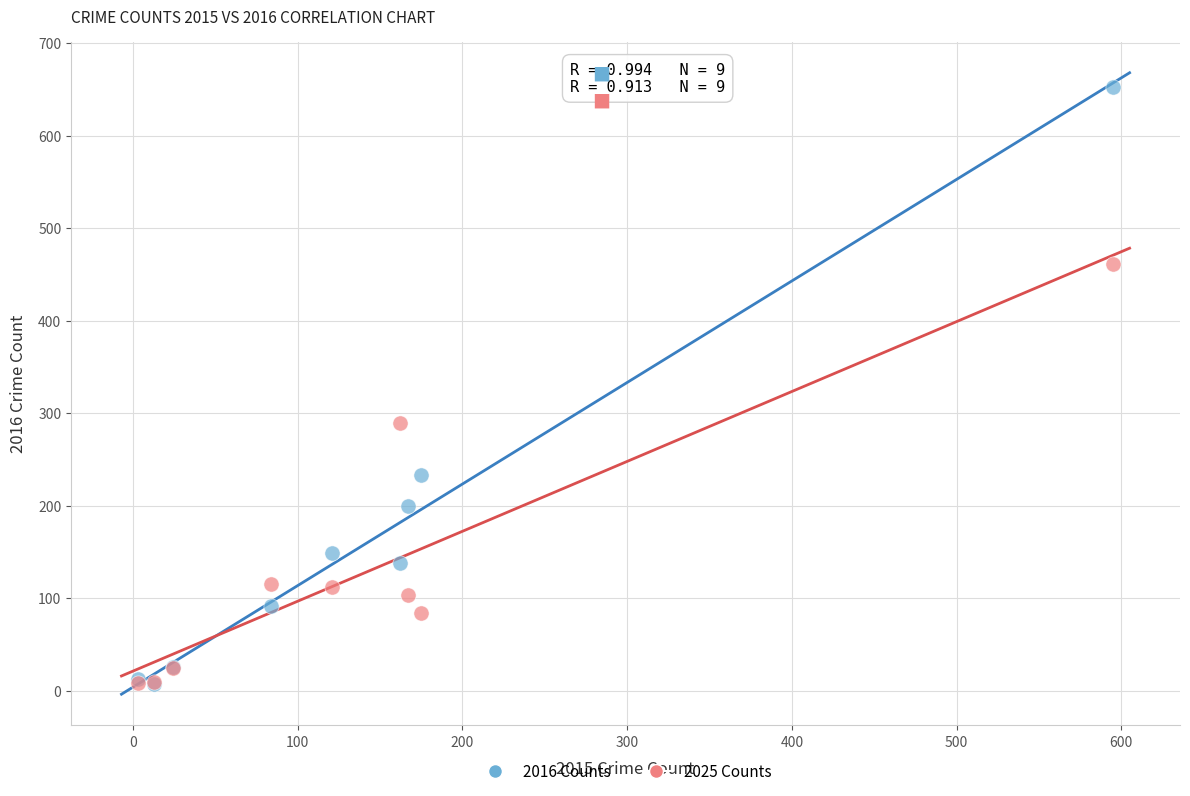

Across all series, what Y value is closest to 330?

289